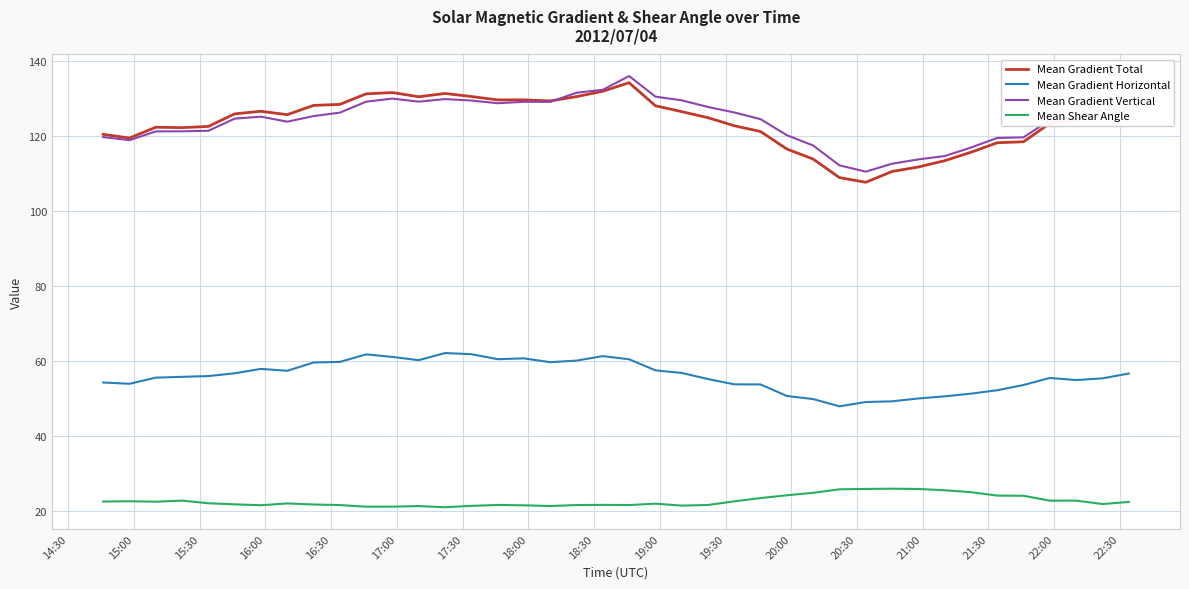

True or false: Mean Gradient Horizontal and Mean Shear Angle intersect in this chart.

False